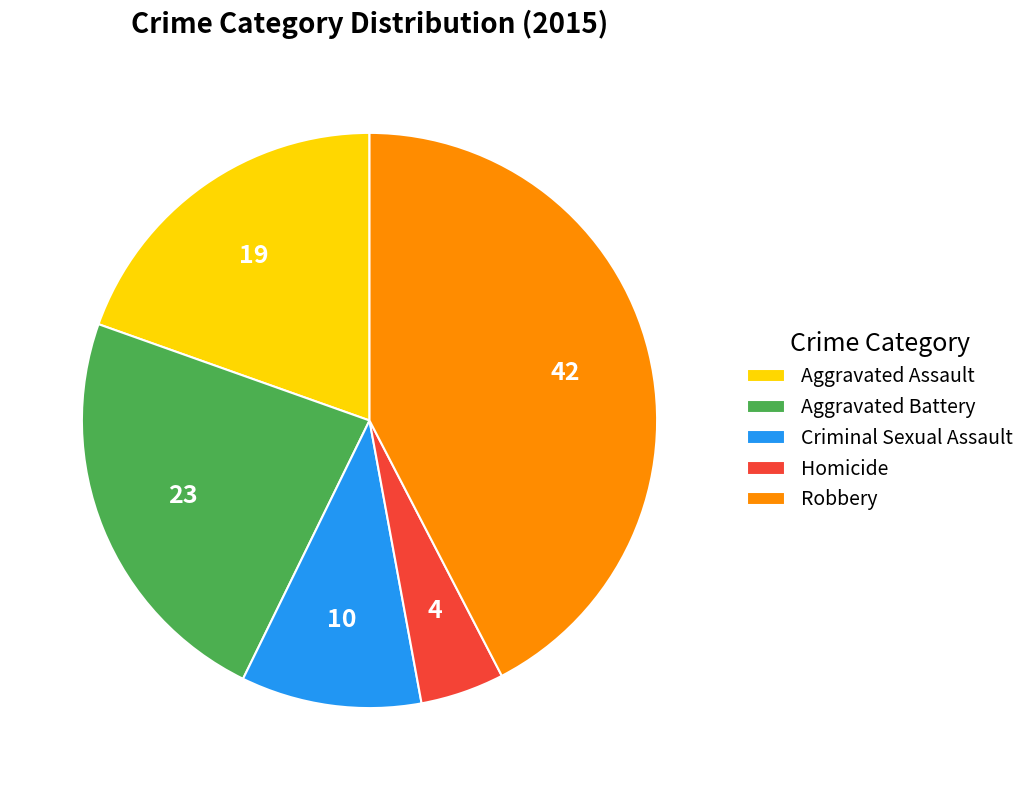

Do Robbery and Homicide together represent more than half of the pie?

No